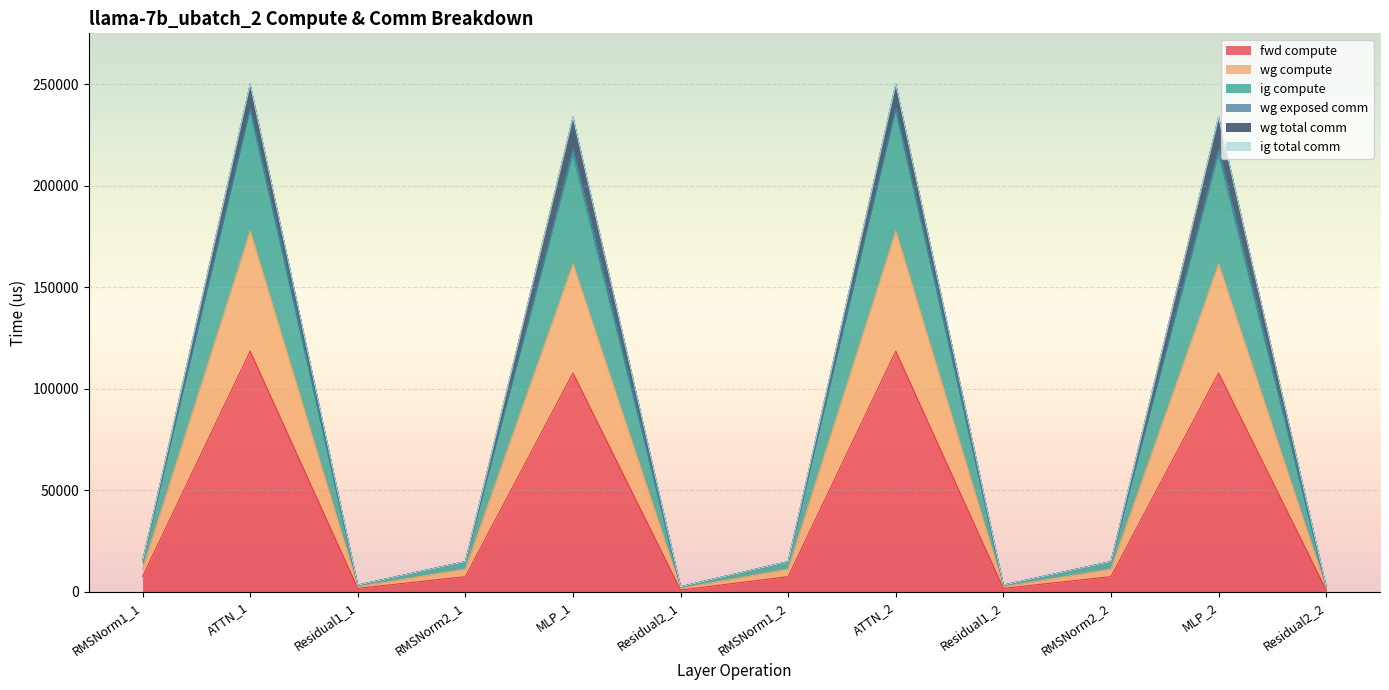

Which has a higher value, Residual2_1 or MLP_1?

MLP_1